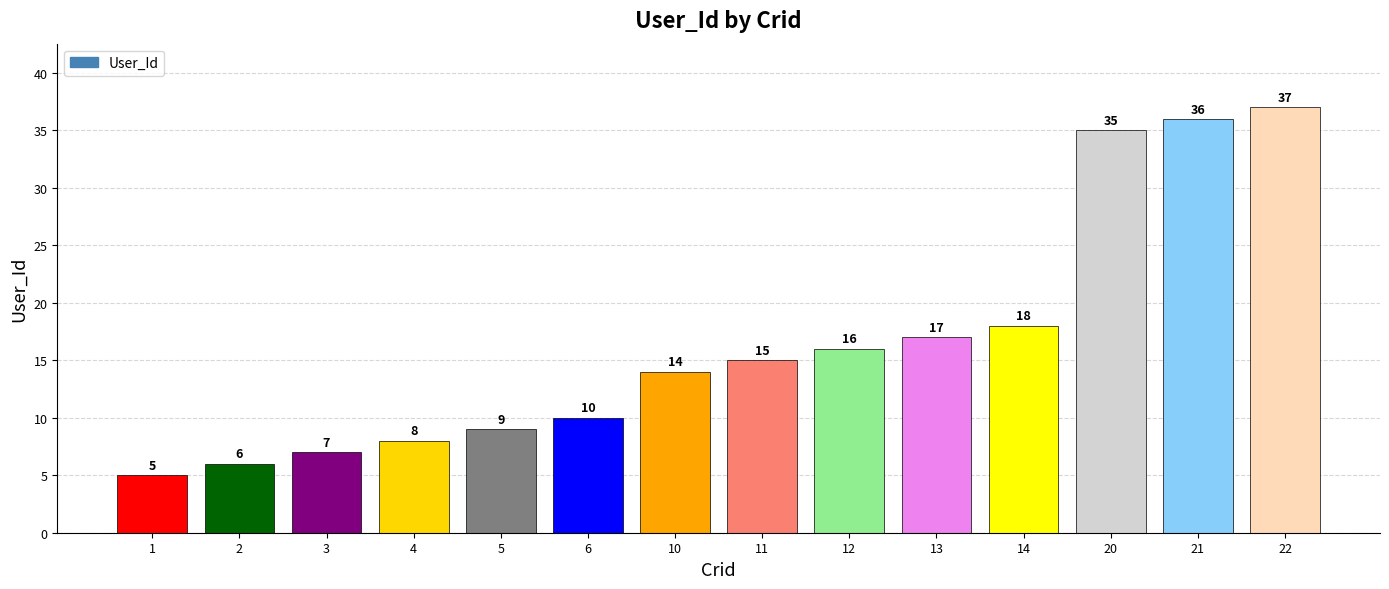

List the labels in order of value, smallest first.

1, 2, 3, 4, 5, 6, 10, 11, 12, 13, 14, 20, 21, 22